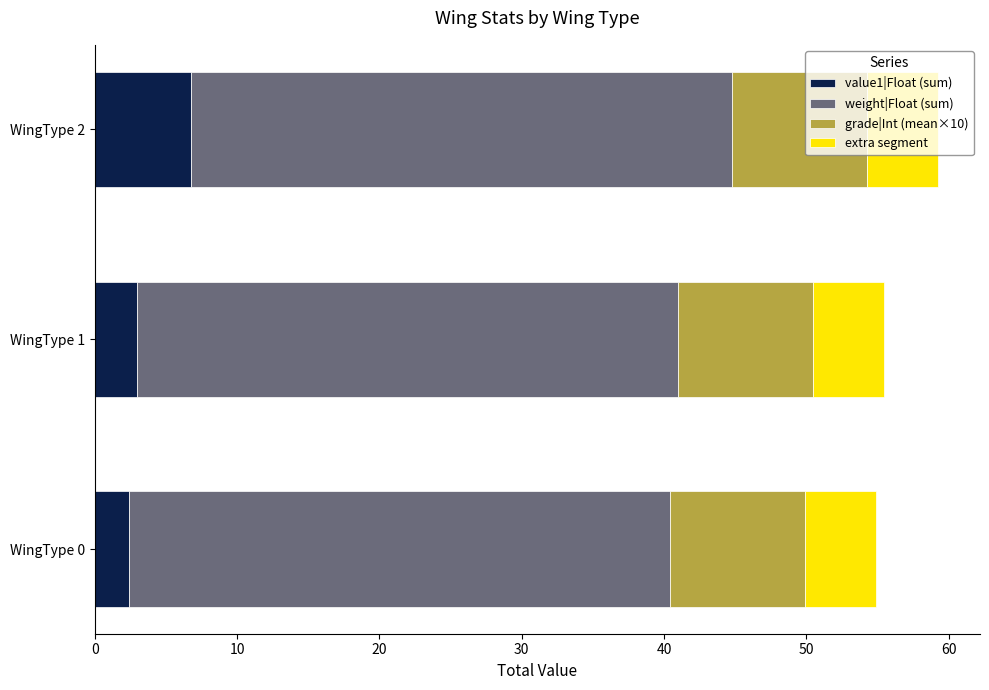

Is it true that value1|Float (sum) equals 6.8 at WingType 2?

True